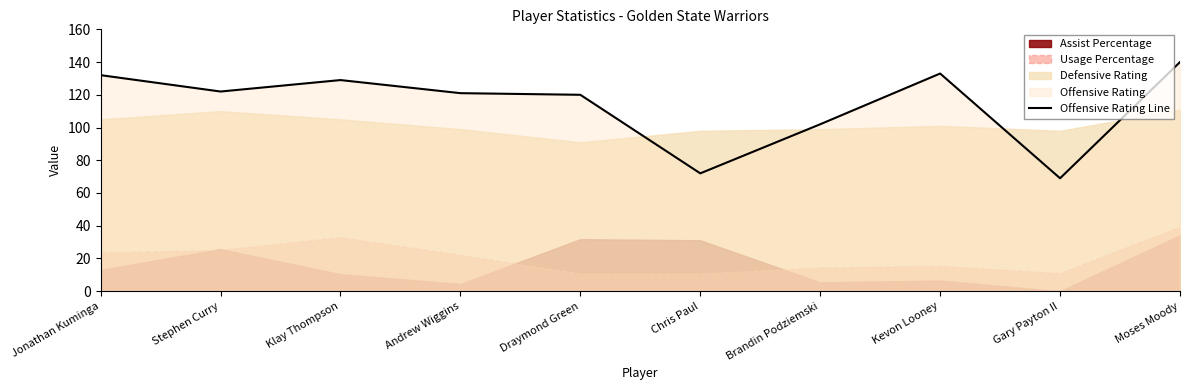

Between Klay Thompson and Brandin Podziemski, which is larger?

Klay Thompson